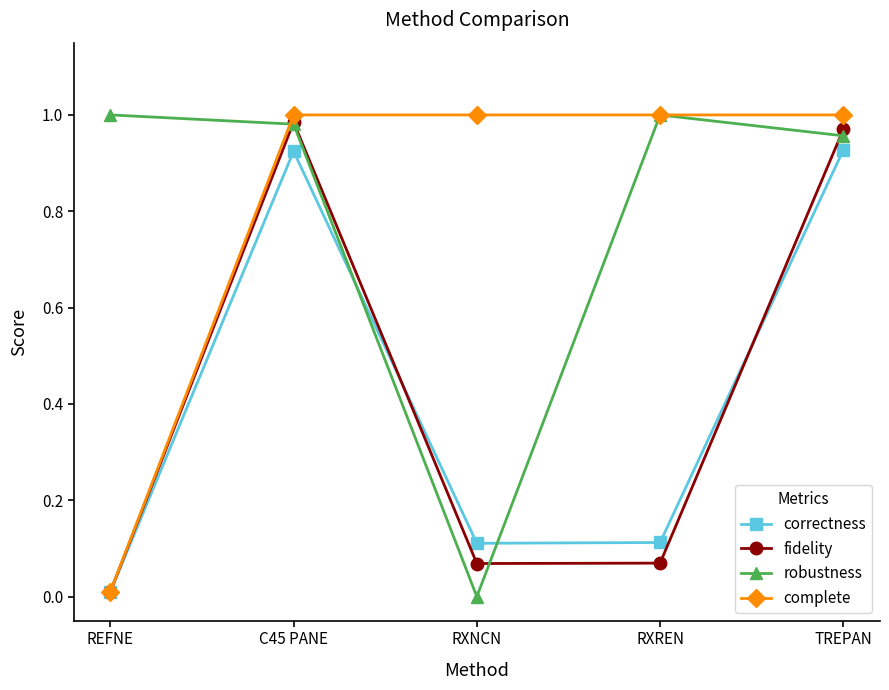

Is the value of fidelity at REFNE greater than the value of correctness at RXNCN?

No